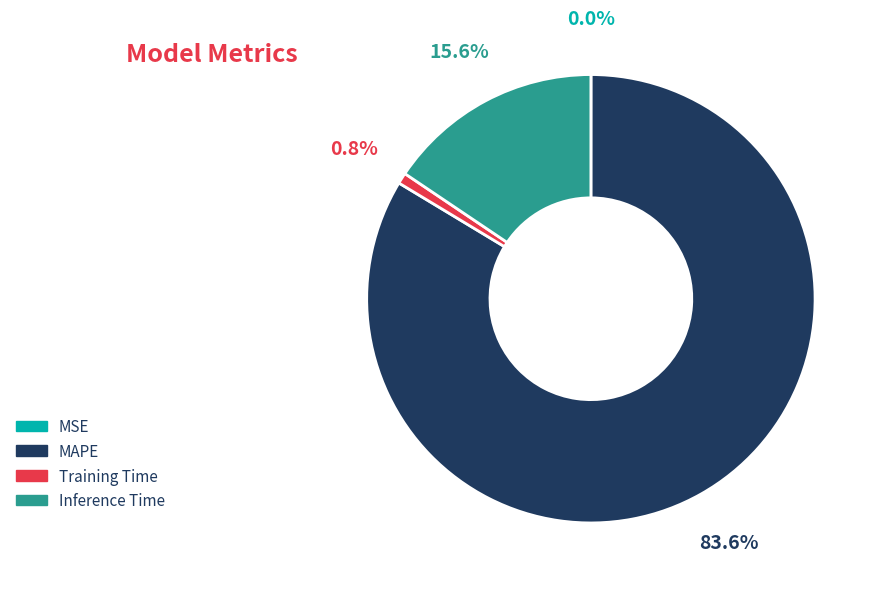

Is the sum of Training Time and Inference Time greater than half?

No